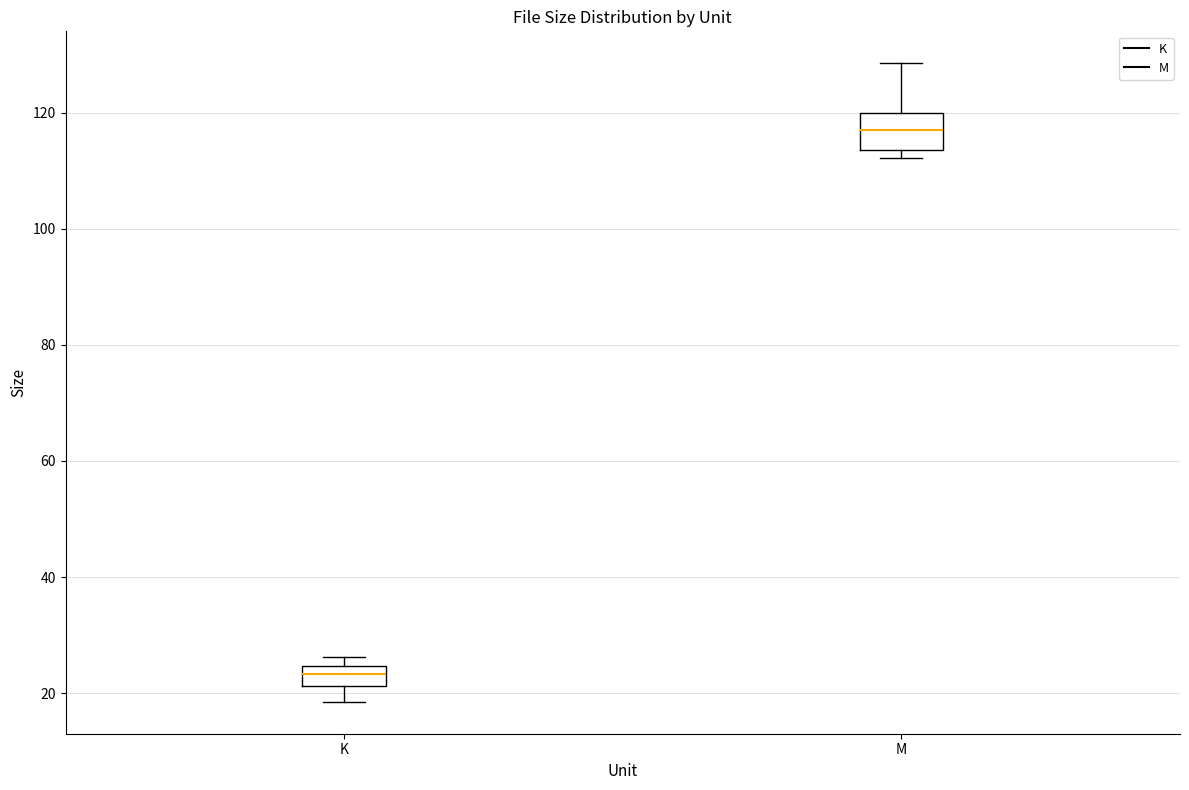

Reading left to right, transcribe this box plot: for each box, give where its median line is, the range the box spans, and where its two whiskers end, as read against the y-axis. The values are not printed on the chart, so give them approximately, as read against the axis.

K: median 24 (inside the box), box 22 to 24, whiskers 18 to 26
M: median 118, box 114 to 120, whiskers 112 to 128